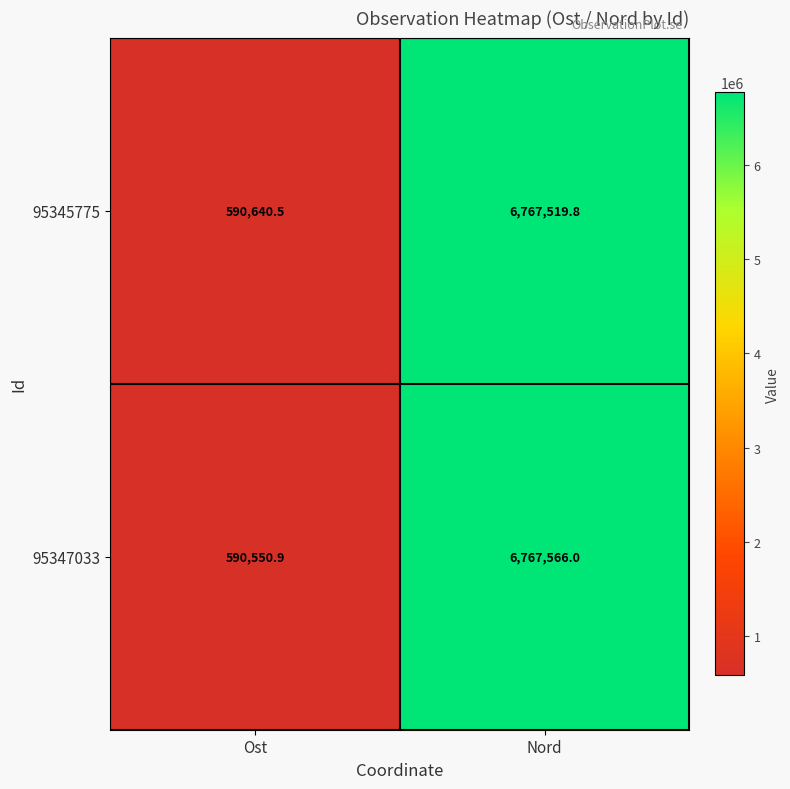

Which category has the highest value in the 95345775 series?

Nord